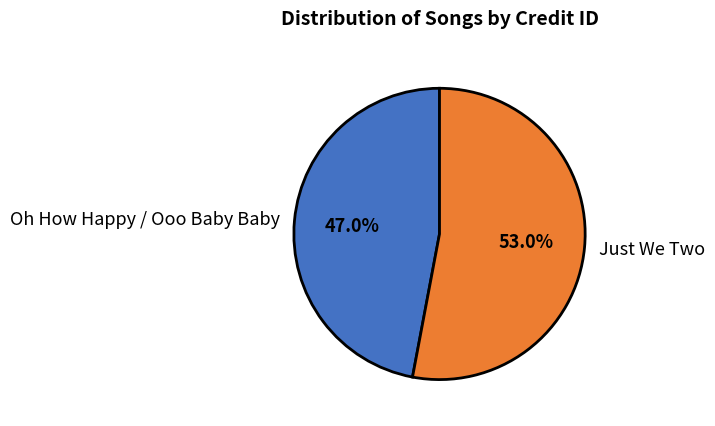

Is there any slice that represents more than half of the pie?

Yes